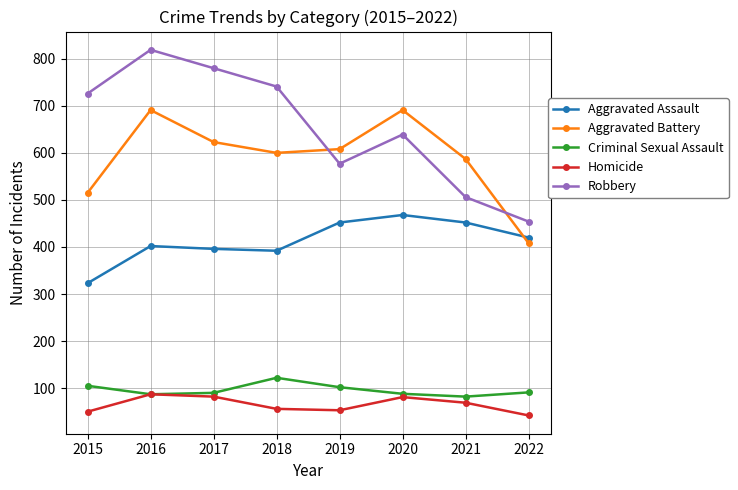

What is the average value of the Aggravated Assault series?

413